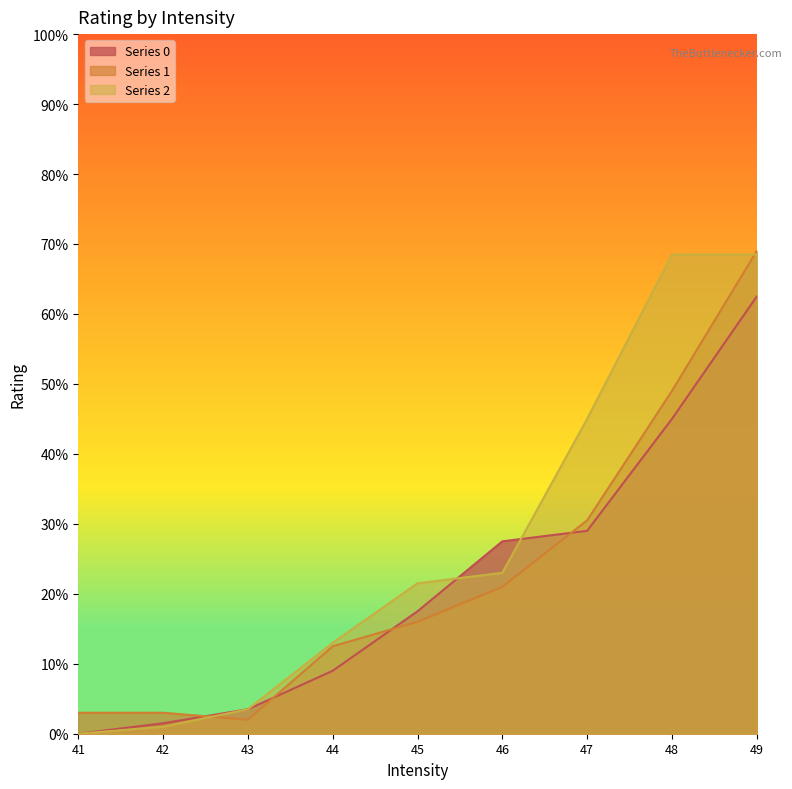

Which series has the largest total across all categories?

Series 2